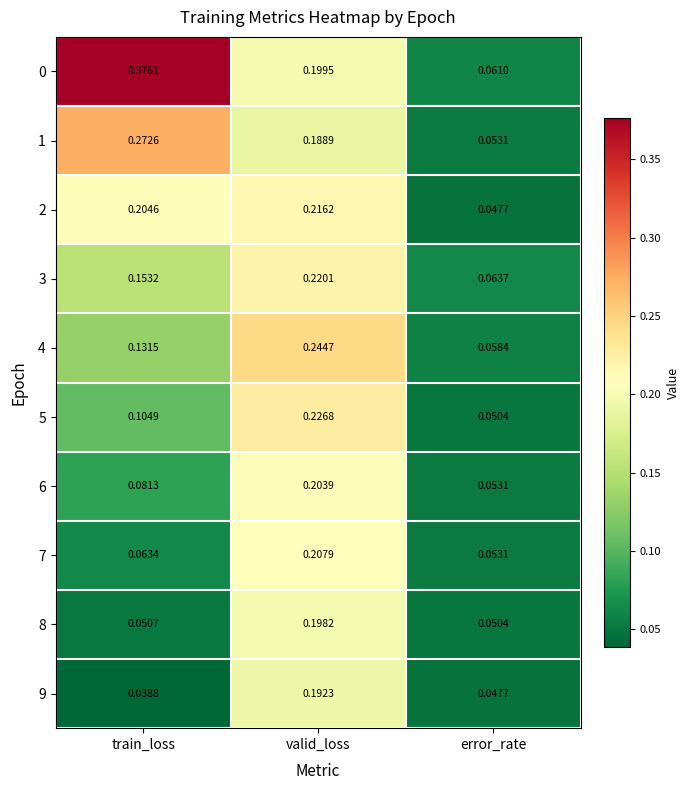

List the labels in order of 8 value, smallest first.

error_rate, train_loss, valid_loss